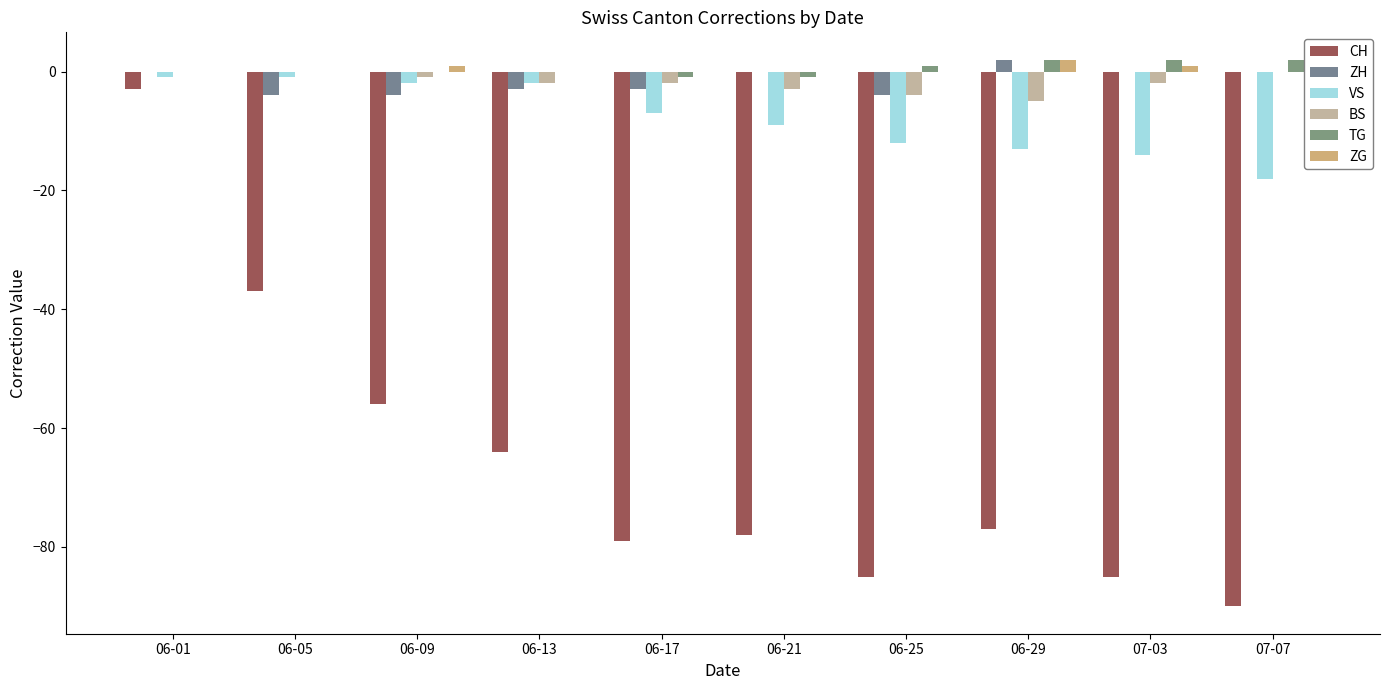

Reading left to right, transcribe all the data shown in this chart.

CH: 06-01=-3	06-05=-37	06-09=-56	06-13=-64	06-17=-79	06-21=-78	06-25=-85	06-29=-77	07-03=-85	07-07=-90
ZH: 06-01=0	06-05=-4	06-09=-4	06-13=-3	06-17=-3	06-21=0	06-25=-4	06-29=2	07-03=0	07-07=0
VS: 06-01=-1	06-05=-1	06-09=-2	06-13=-2	06-17=-7	06-21=-9	06-25=-12	06-29=-13	07-03=-14	07-07=-18
BS: 06-01=0	06-05=0	06-09=-1	06-13=-2	06-17=-2	06-21=-3	06-25=-4	06-29=-5	07-03=-2	07-07=0
TG: 06-01=0	06-05=0	06-09=0	06-13=0	06-17=-1	06-21=-1	06-25=1	06-29=2	07-03=2	07-07=2
ZG: 06-01=0	06-05=0	06-09=1	06-13=0	06-17=0	06-21=0	06-25=0	06-29=2	07-03=1	07-07=2